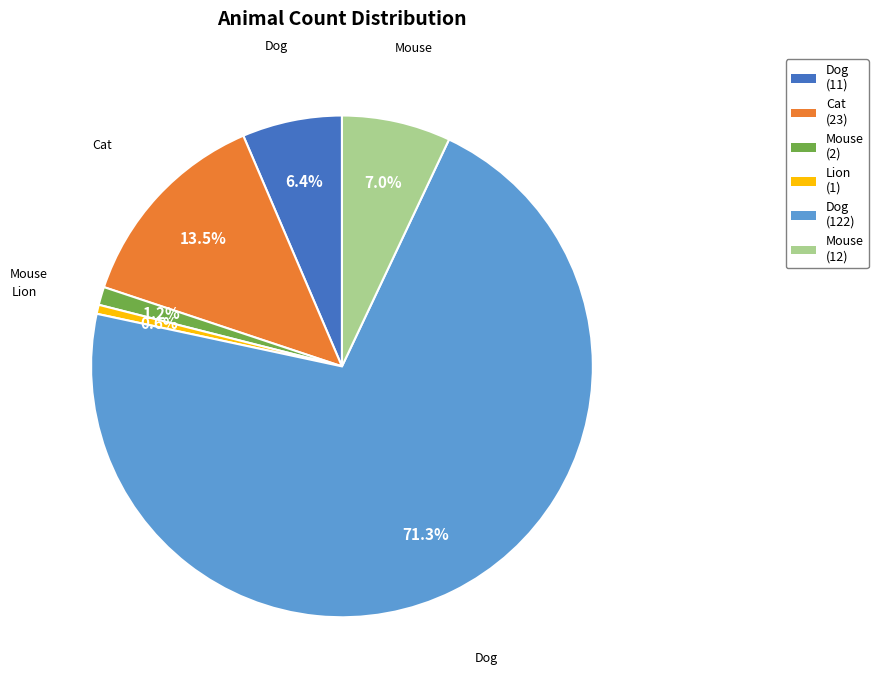

Does any single category account for the majority?

Yes